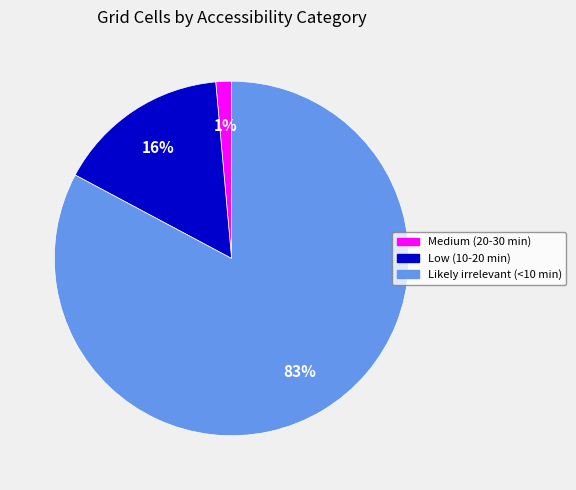

The Likely irrelevant (<10 min) slice represents 83% of the pie. True or false?

True